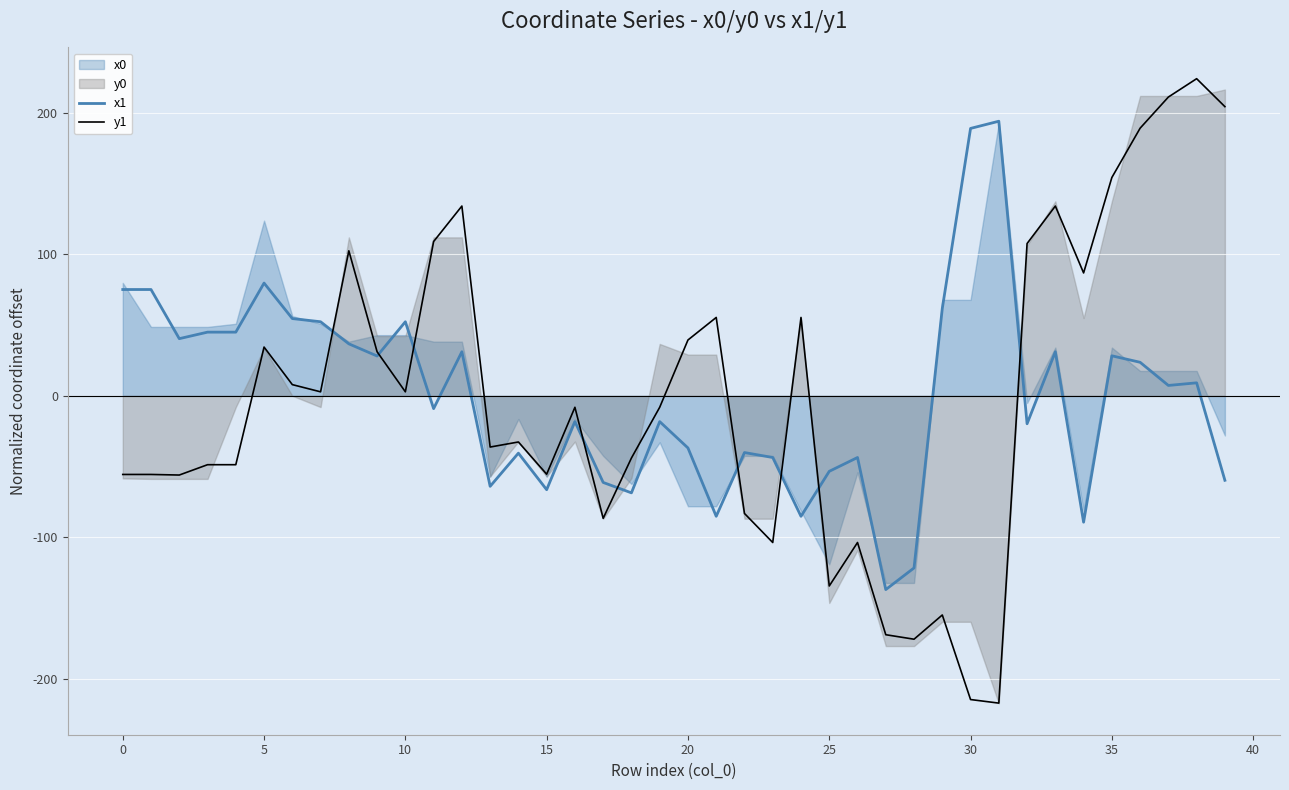

At which label does y1 reach its minimum?

31